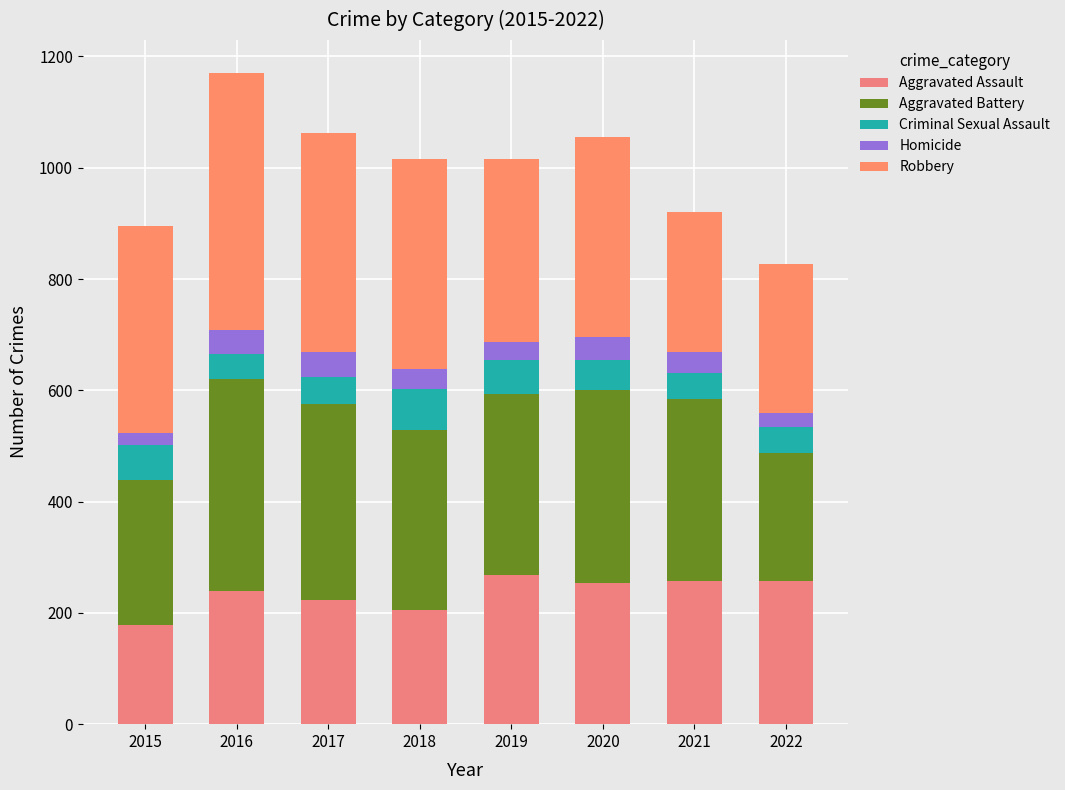

What is the value of the Aggravated Assault bar at the 5th from the left?

268